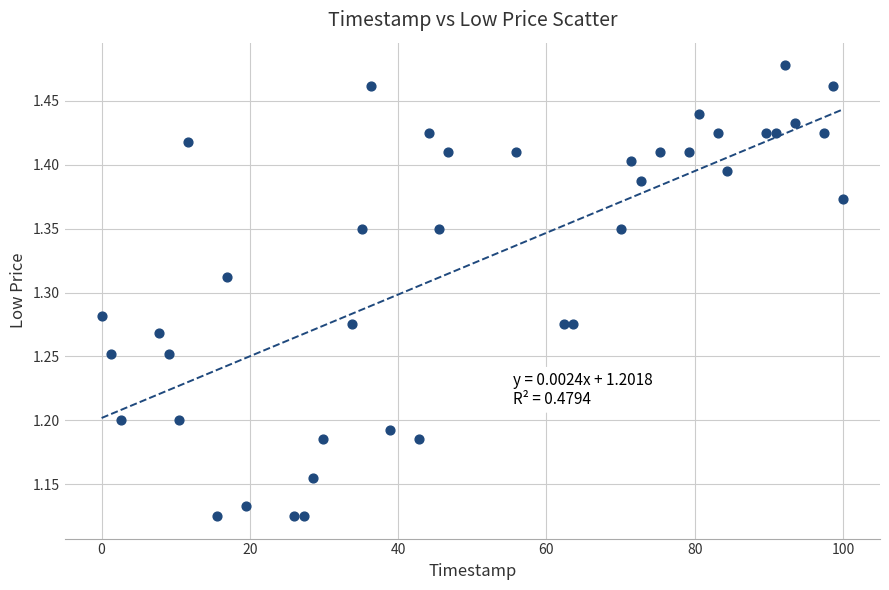

What is the range of X values (max minus min)?

100.0